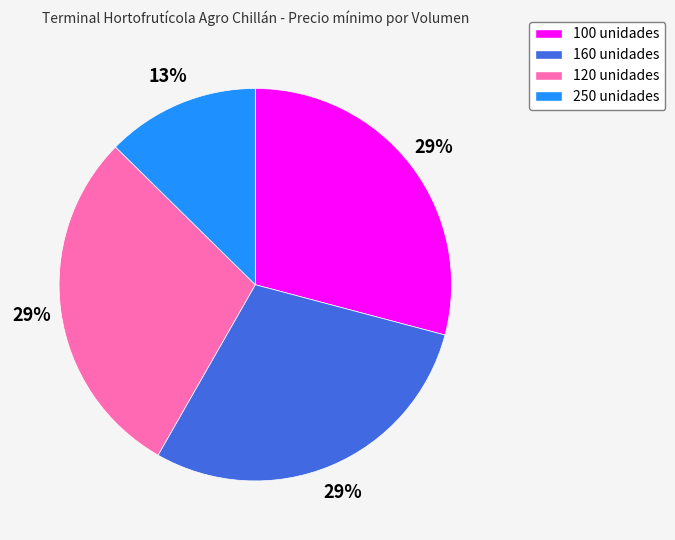

To the nearest percent, what percentage of the pie is 250 unidades?

13%